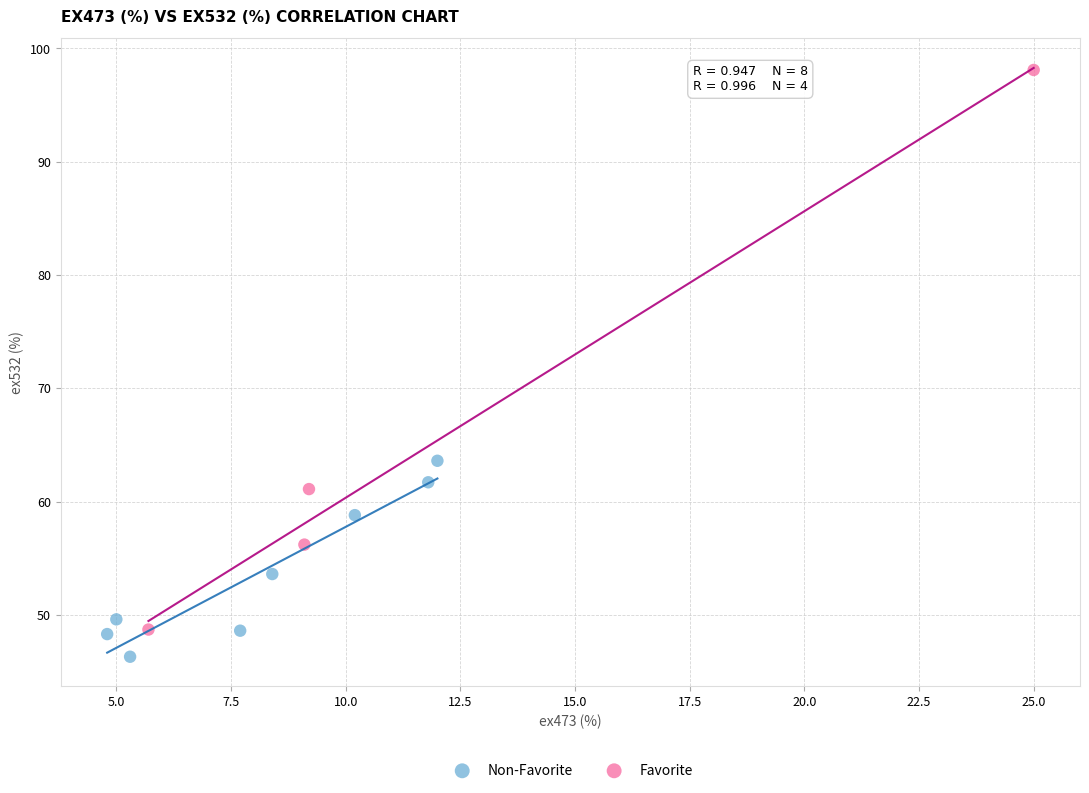

Which series reaches the maximum Y coordinate?

Favorite